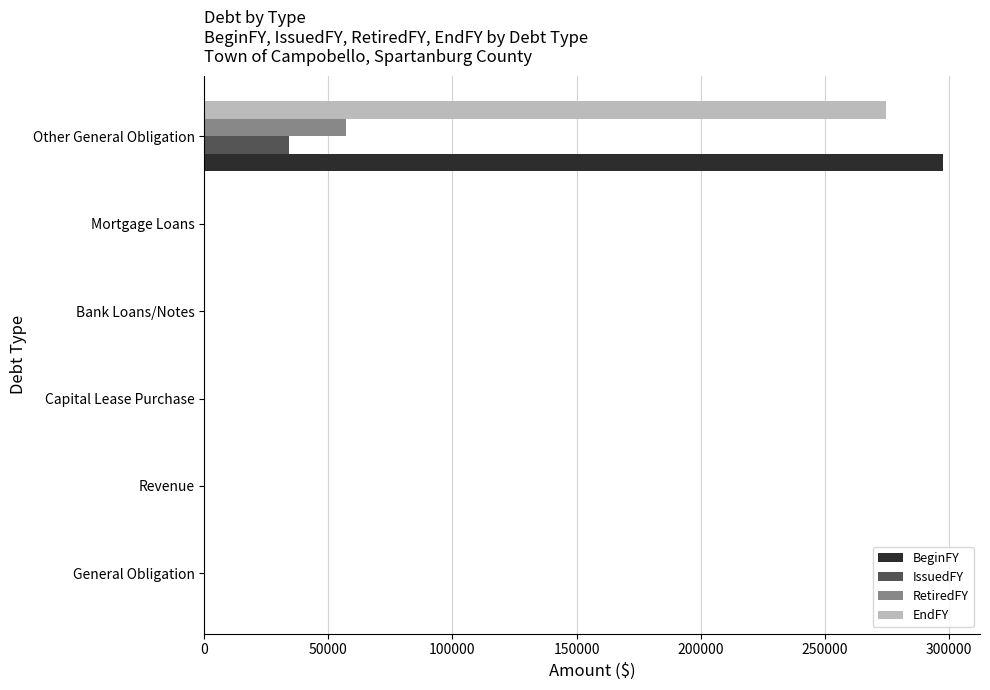

What is the maximum value shown in the chart?

297763